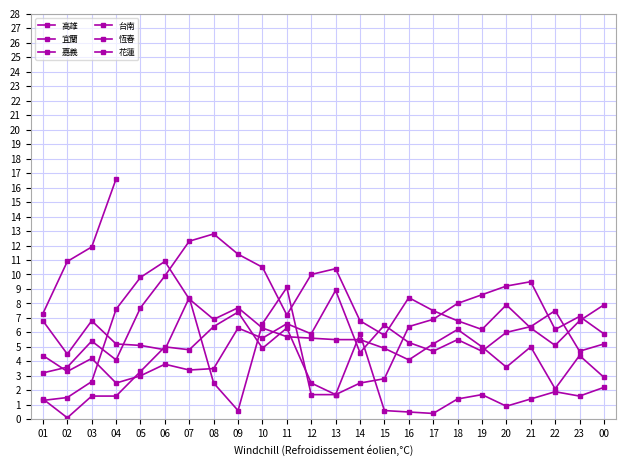

At which label does 嘉義 first exceed 1?

01